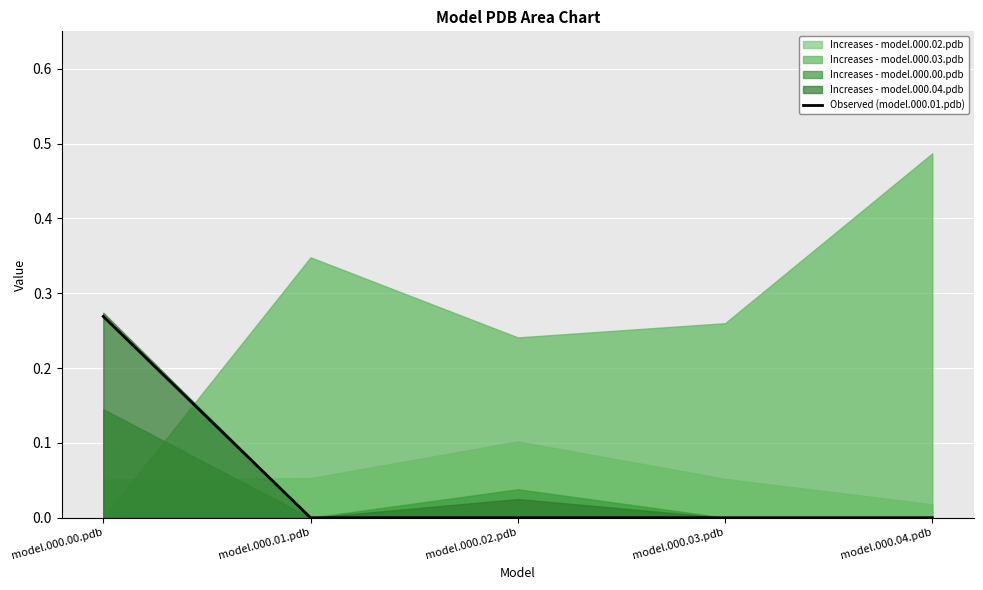

What is the label of the 5th point from the right?

model.000.00.pdb